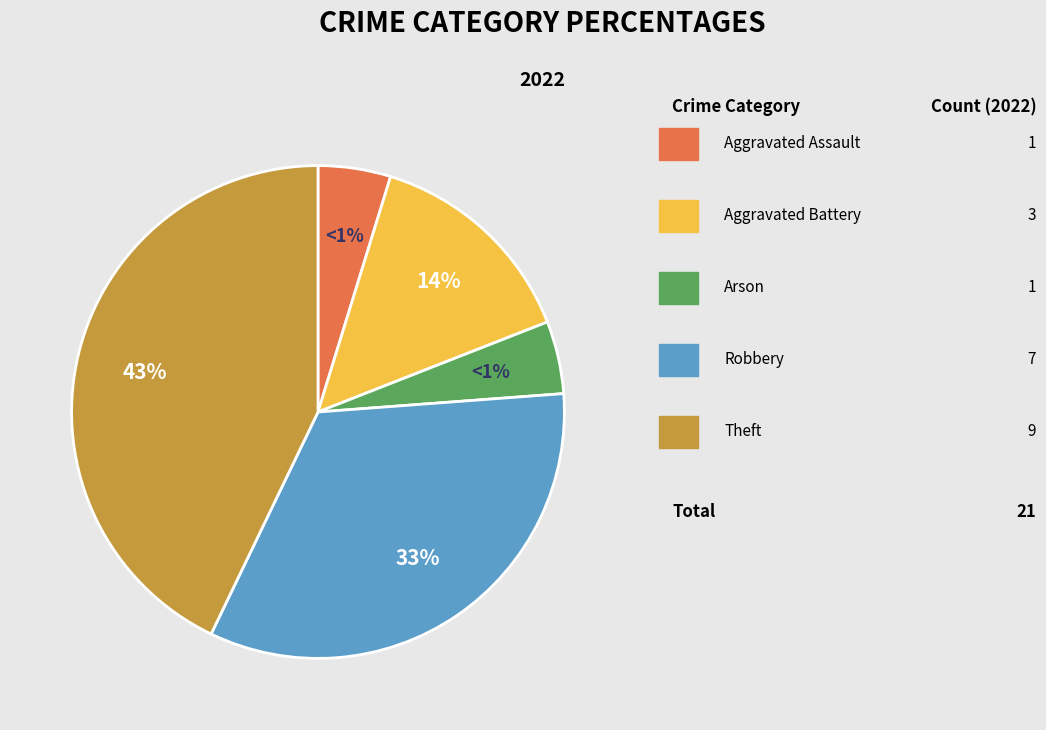

Is Aggravated Battery the majority of the pie?

No